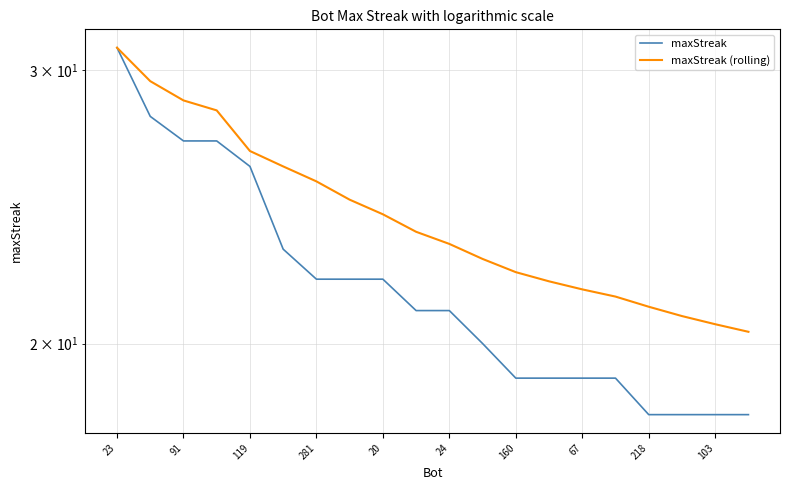

At which label does maxStreak (rolling) first exceed 23?

23